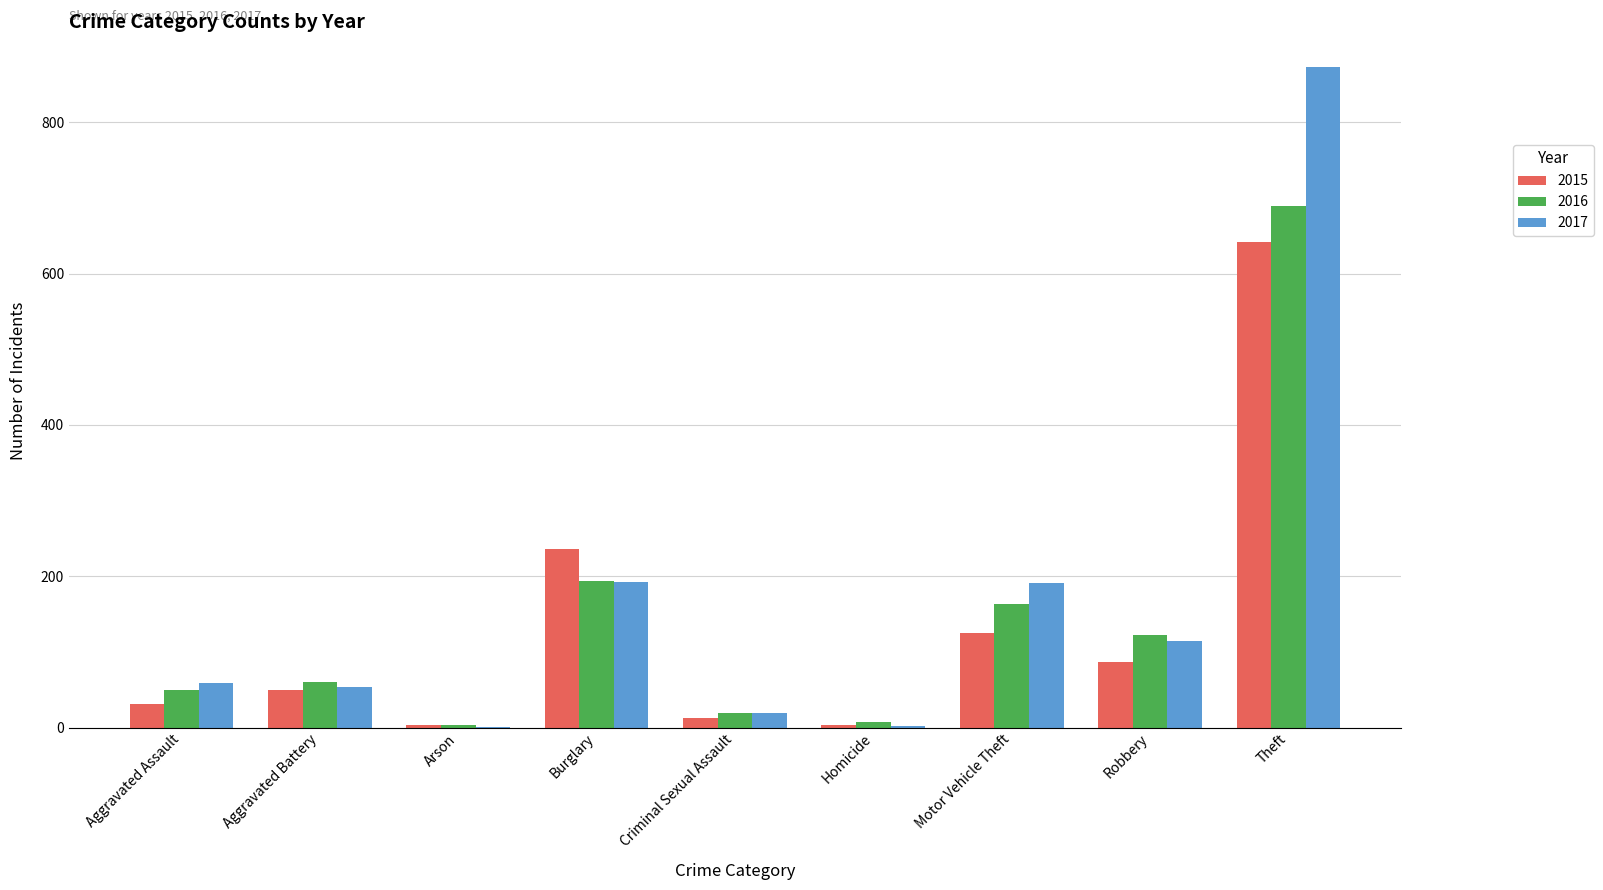

The value of 2016 at Burglary is 83. True or false?

False